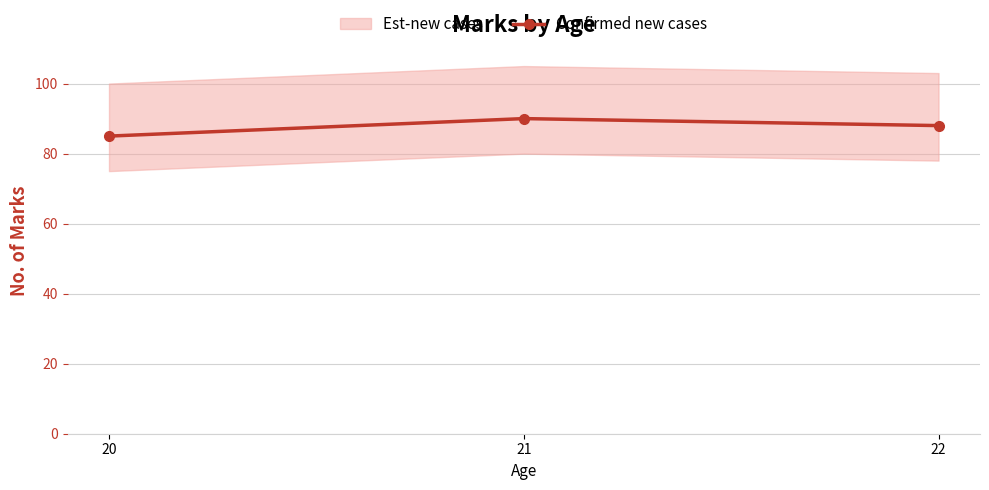

Reading left to right, transcribe all the data shown in this chart.

85	90	88